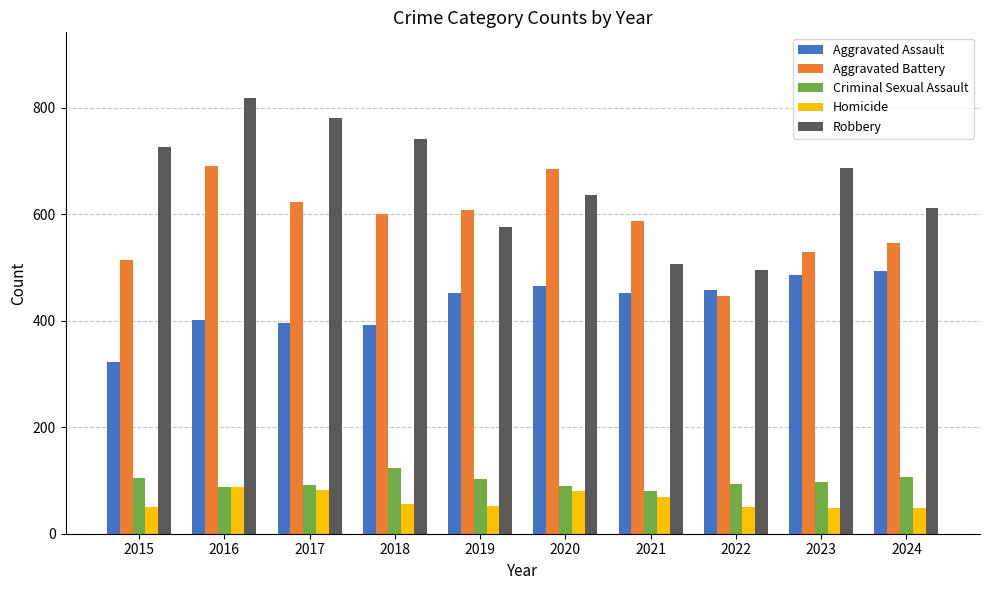

Which series has the largest total across all categories?

Robbery